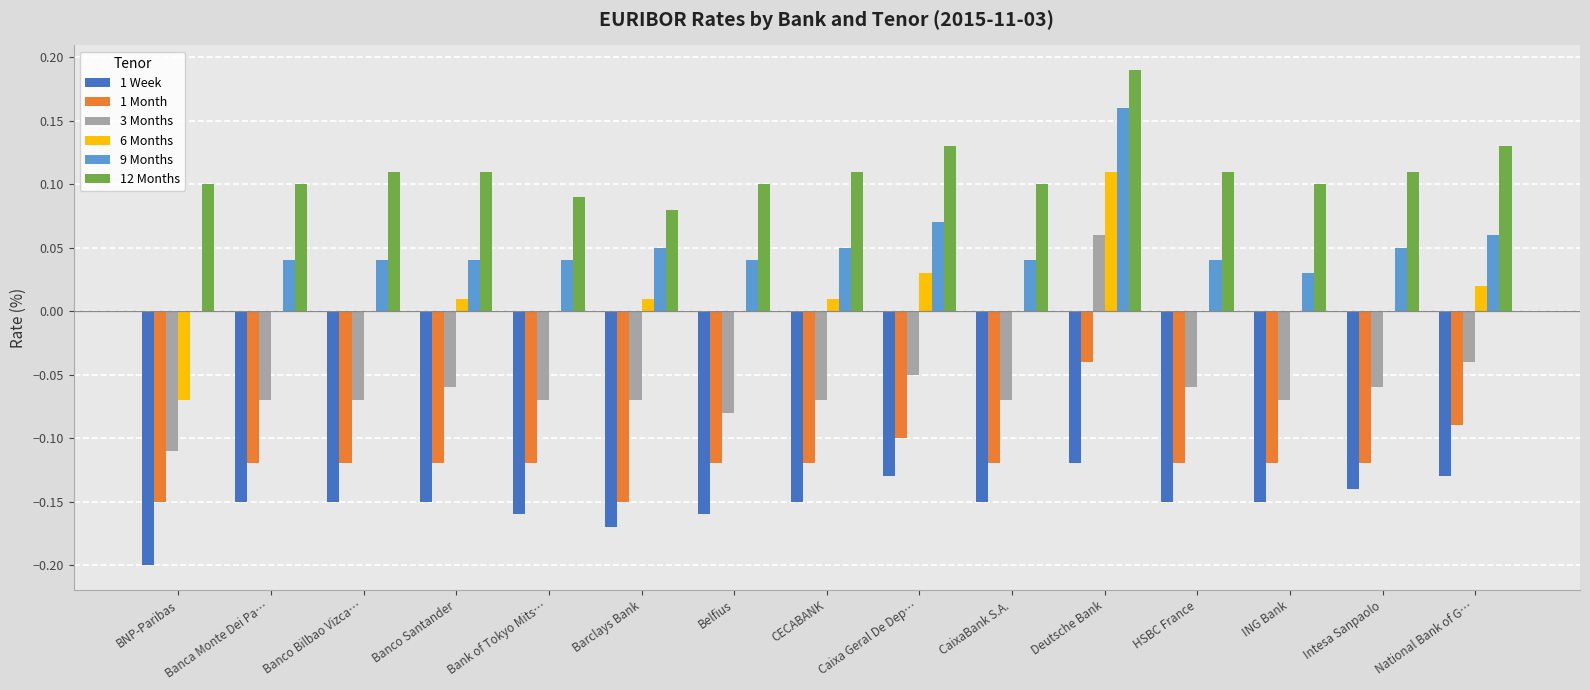

What is the sum of all 12 Months values?

1.7